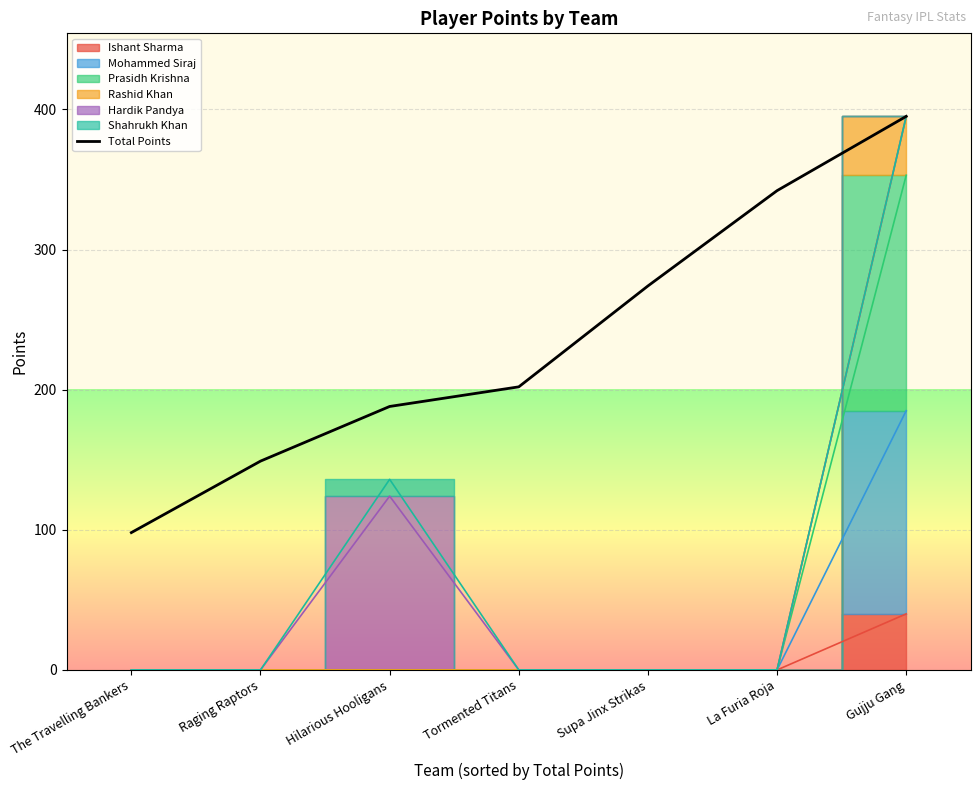

At which category does the chart reach its minimum across all series?

The Travelling Bankers